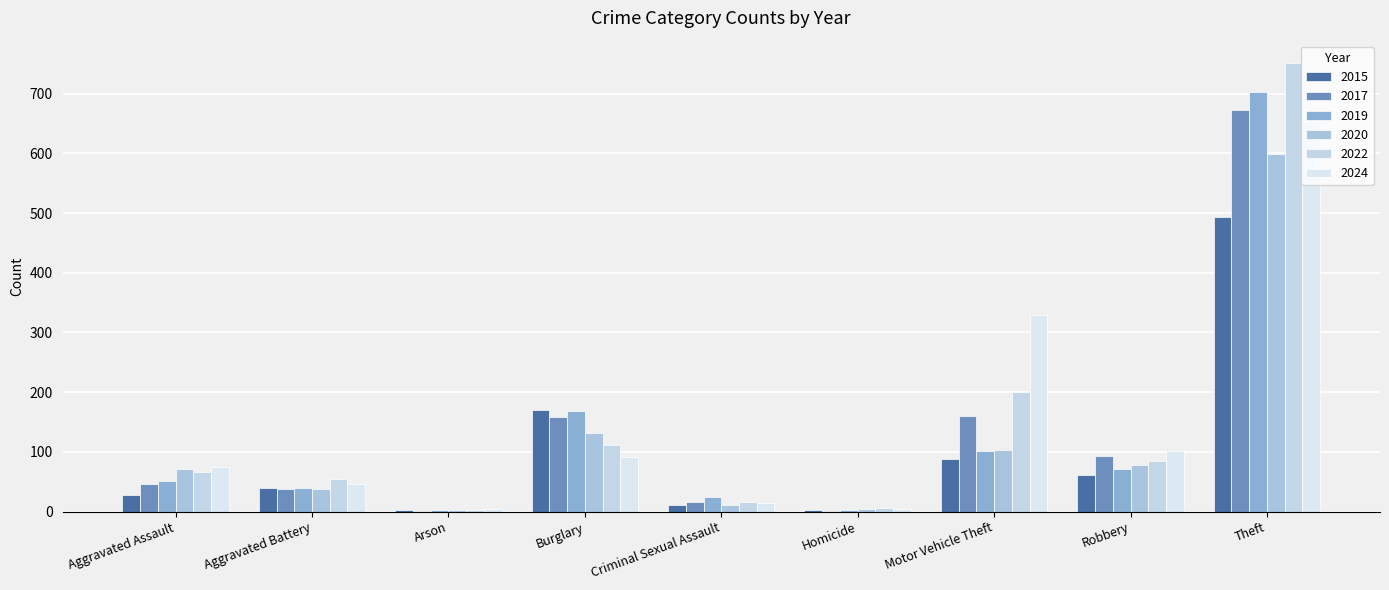

Is the value of 2015 at Burglary greater than the value of 2017 at Motor Vehicle Theft?

Yes